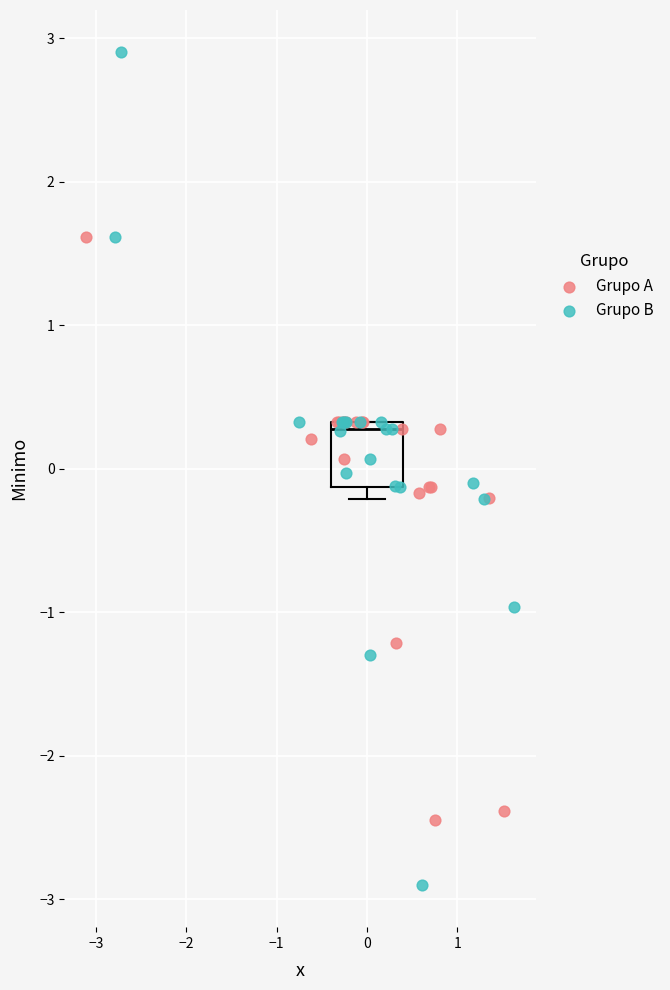

Which series has the widest spread of Y values?

Grupo B